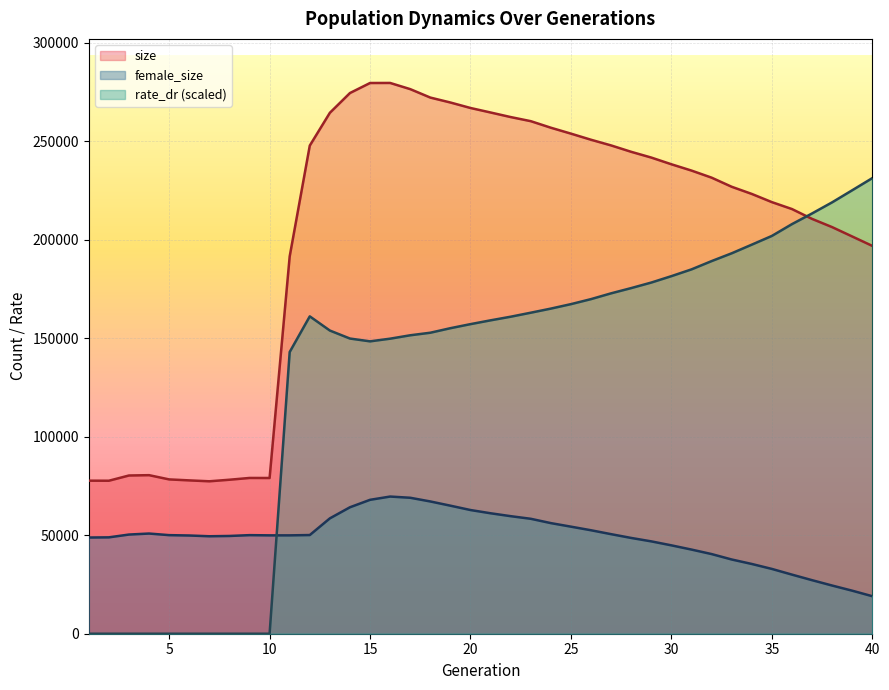

Which series has the largest total across all categories?

size